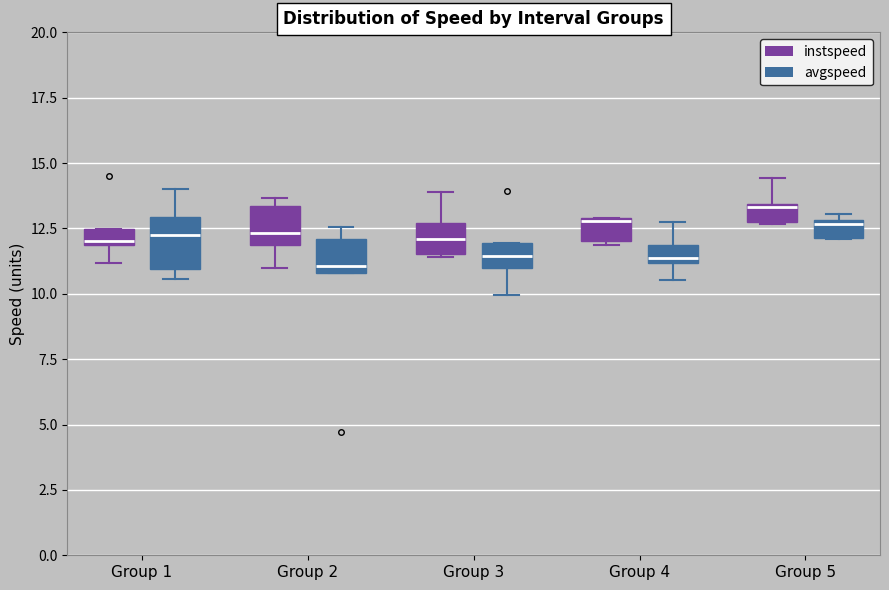

Comparing the boxes themselves (not the whiskers), which one is the tallest?

Group 1 (avgspeed)